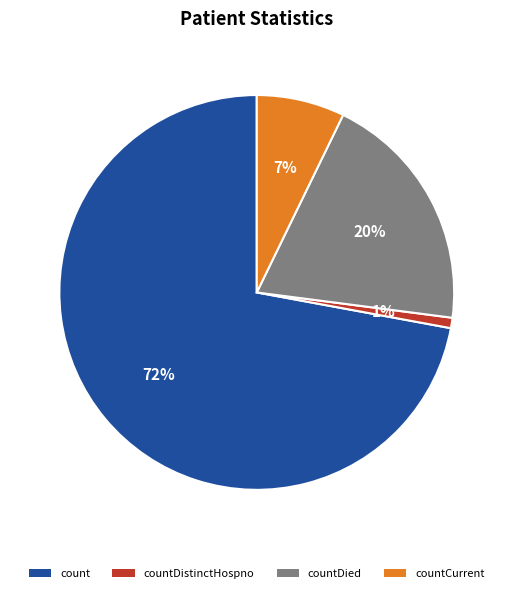

How many segments does this pie chart have?

4